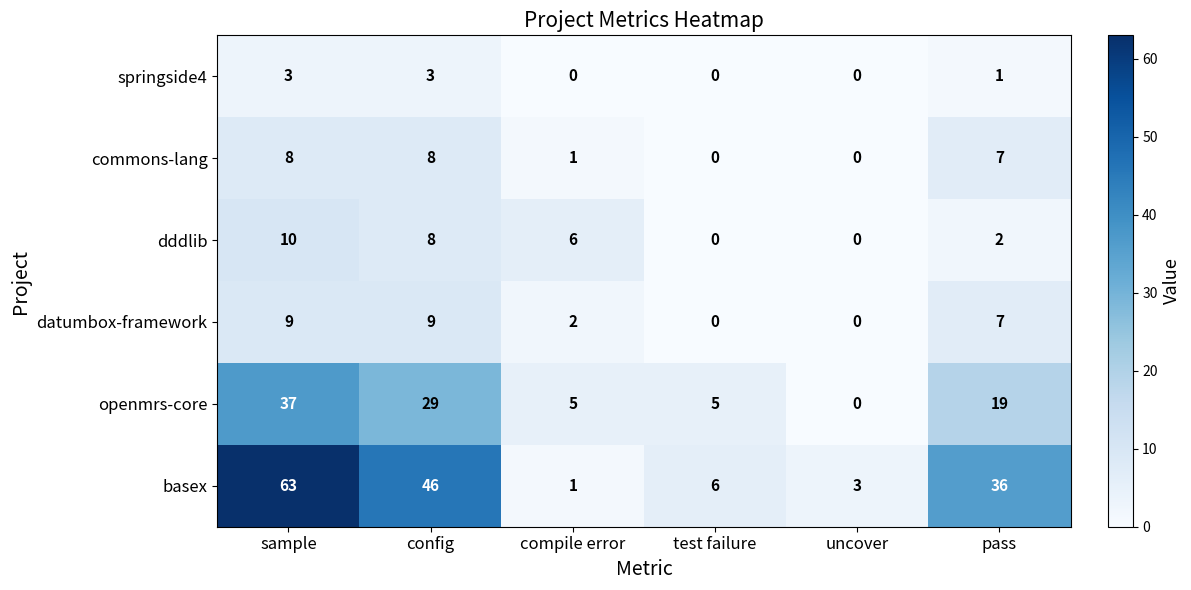

What is the difference between the maximum and second lowest values in the datumbox-framework series?

9